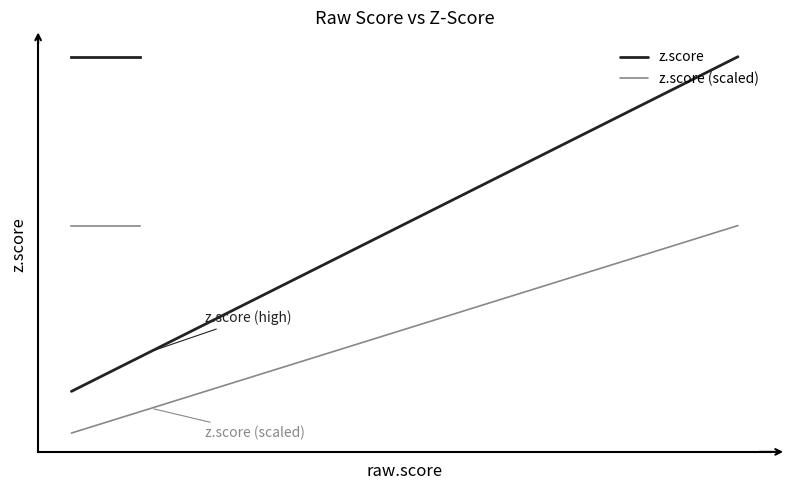

Is this an area chart (filled region under the line)?

No